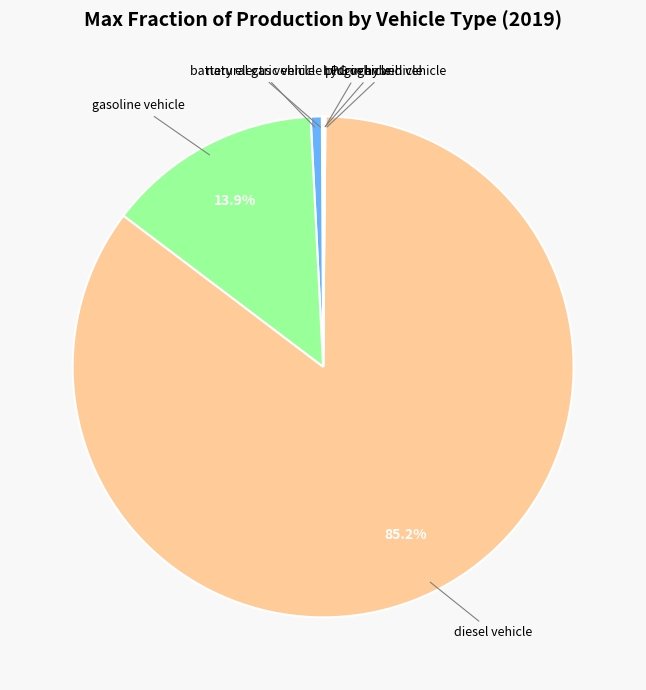

The diesel vehicle slice represents 91% of the pie. True or false?

False